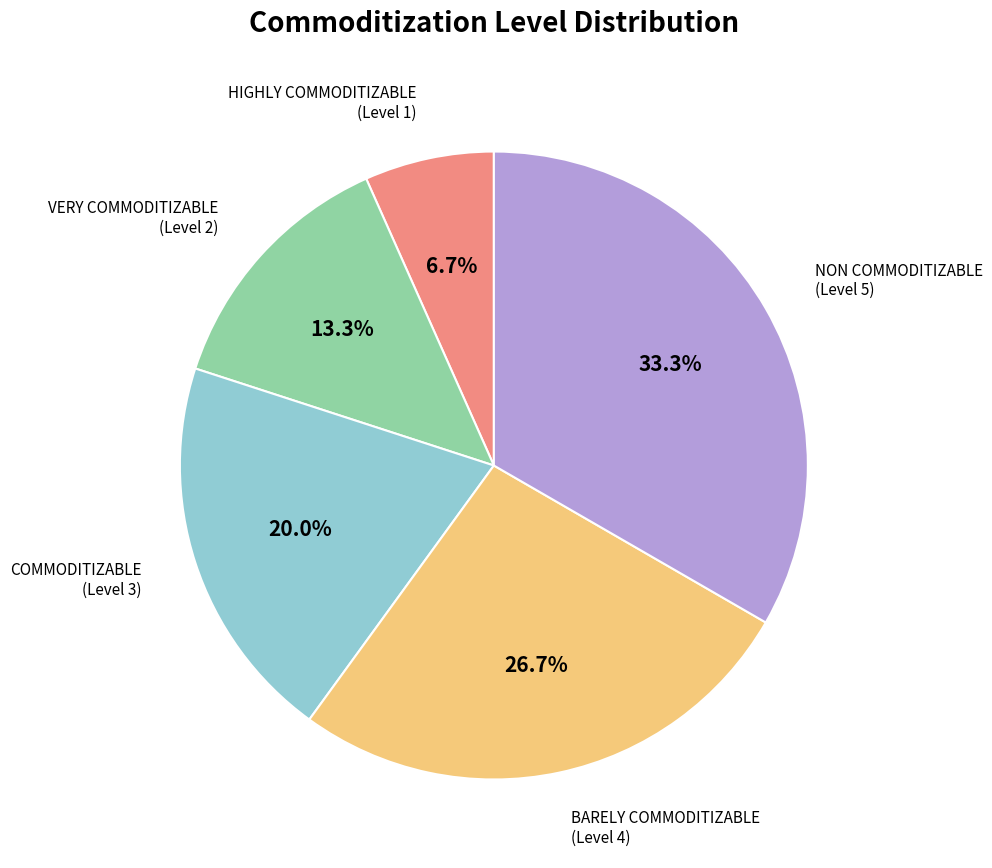

Is there any slice that represents more than half of the pie?

No